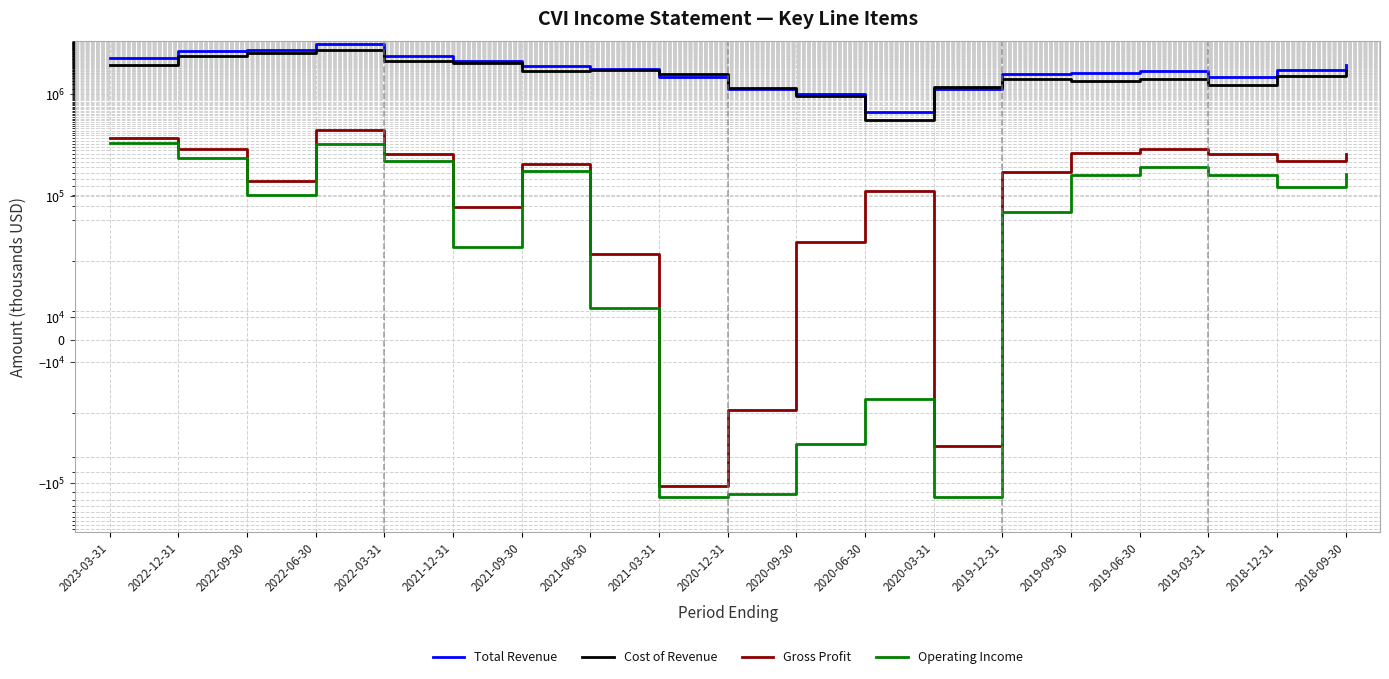

Which series has the largest total across all categories?

Total Revenue